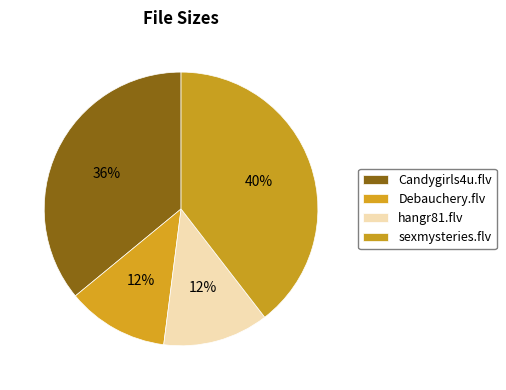

True or false: sexmysteries.flv accounts for 47% of the total.

False